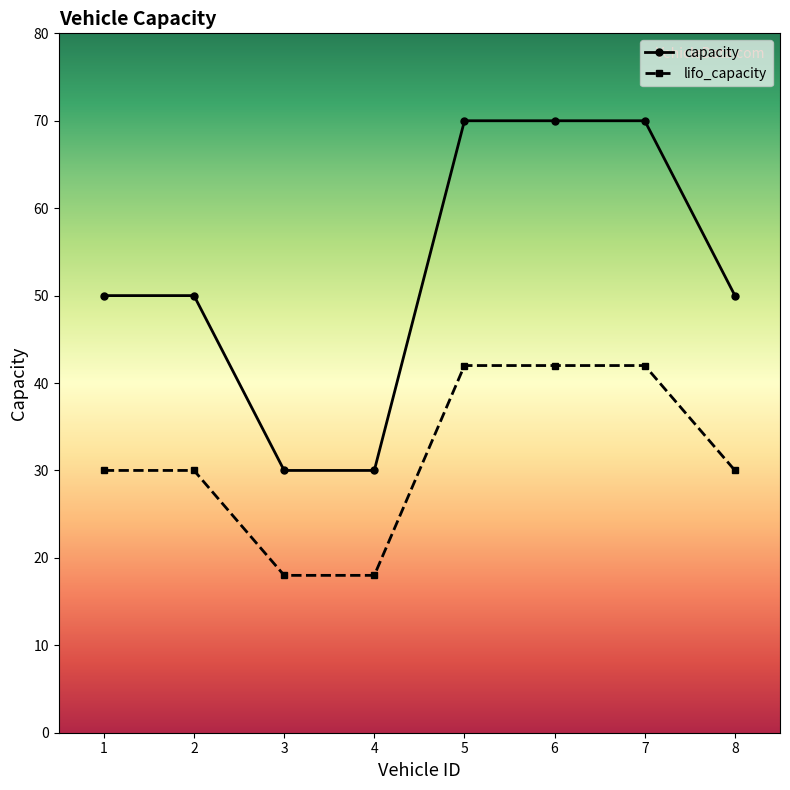

How many data points does each series have?

8